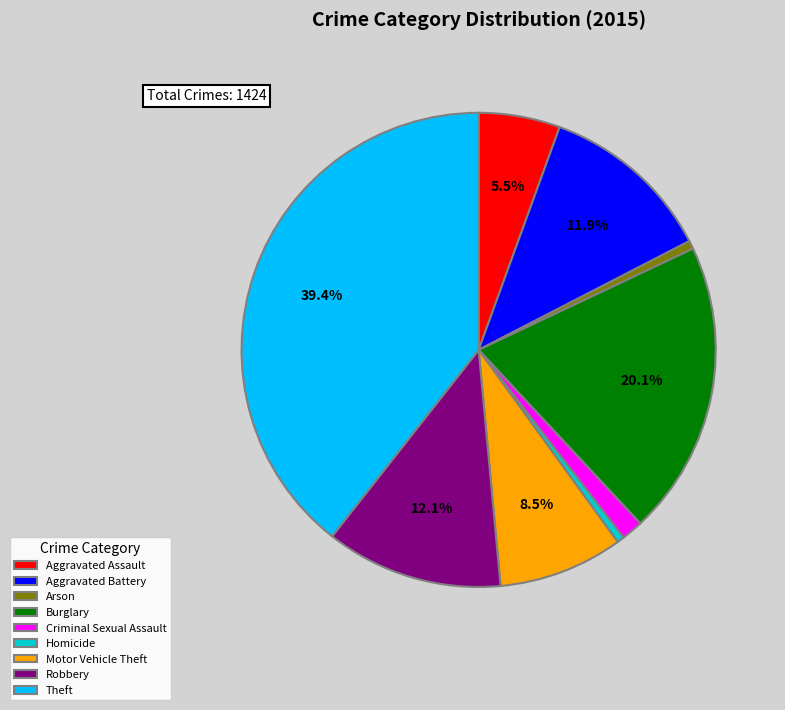

To the nearest percent, what is the average slice percentage?

11%